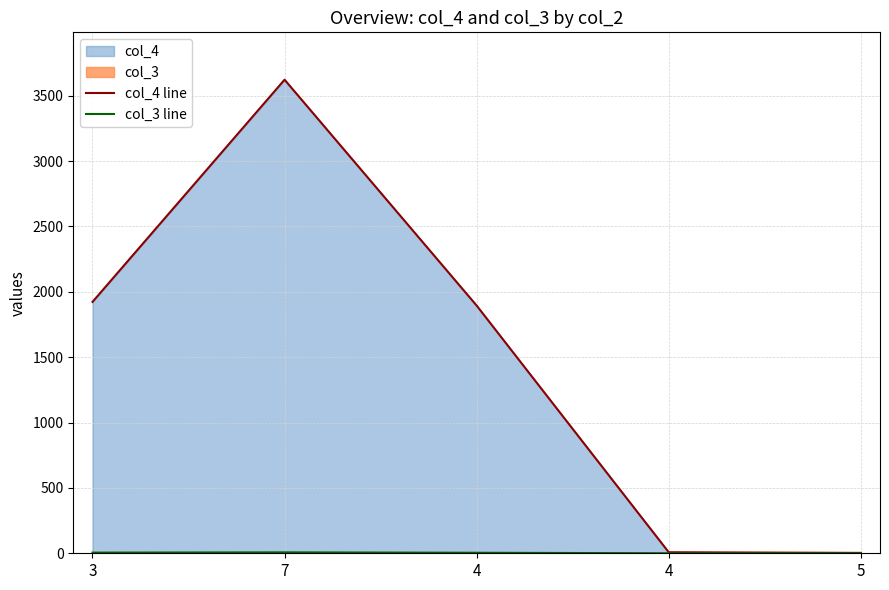

Where does the col_4 line series first go above 1895?

3